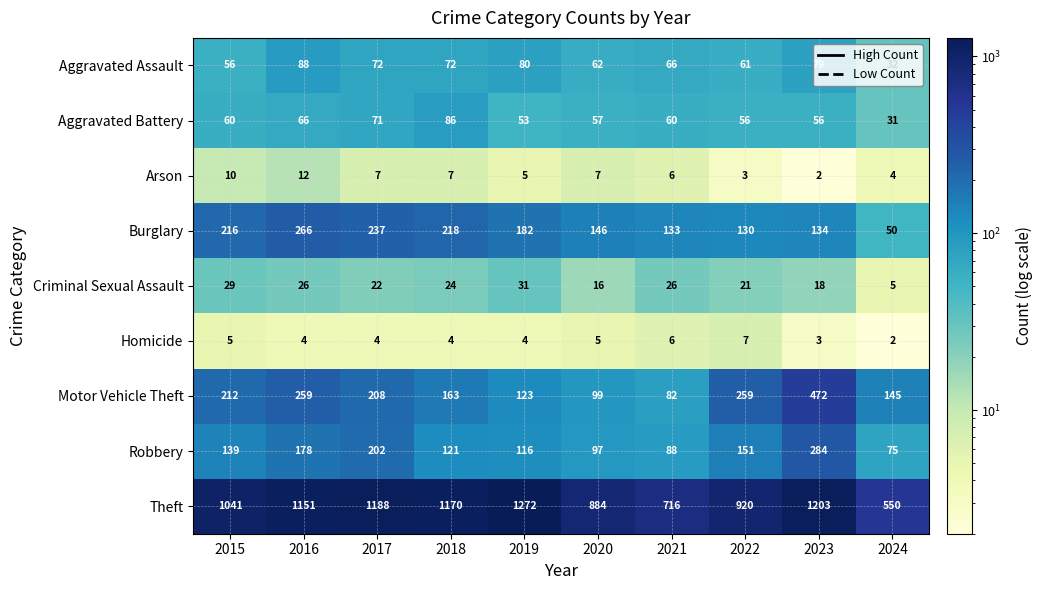

Rank the series at 2015 from highest to lowest value.

Theft, Burglary, Motor Vehicle Theft, Robbery, Aggravated Battery, Aggravated Assault, Criminal Sexual Assault, Arson, Homicide